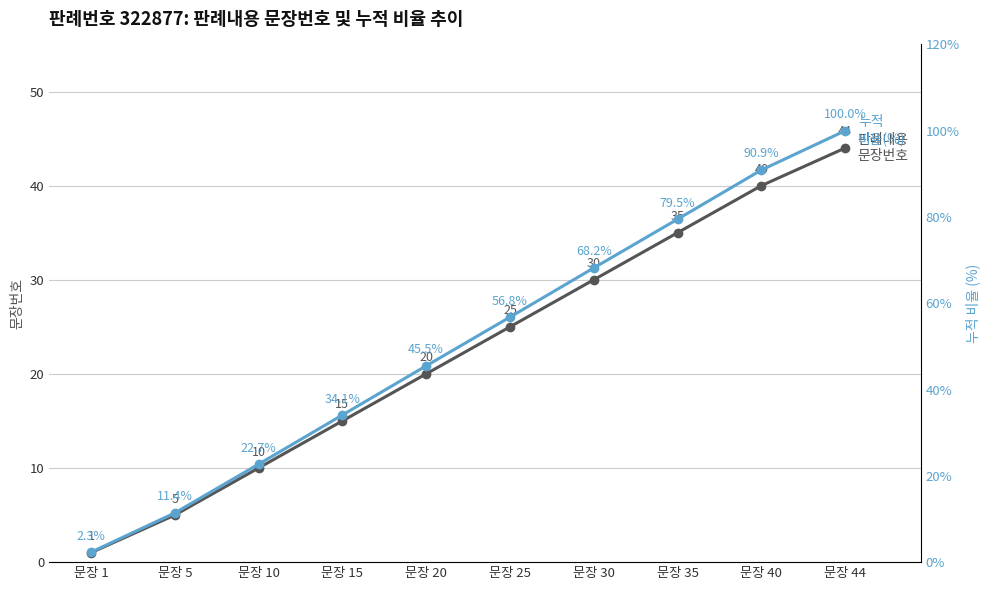

At how many categories does at least one series exceed 37?

6